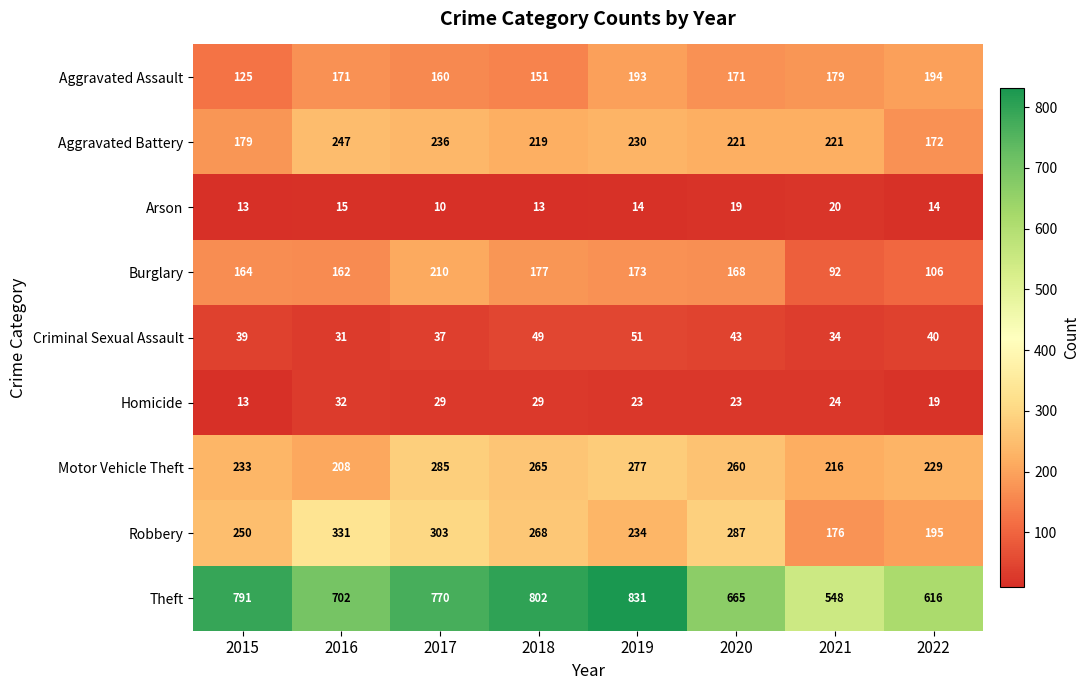

Which category has the lowest value in the Motor Vehicle Theft series?

2016